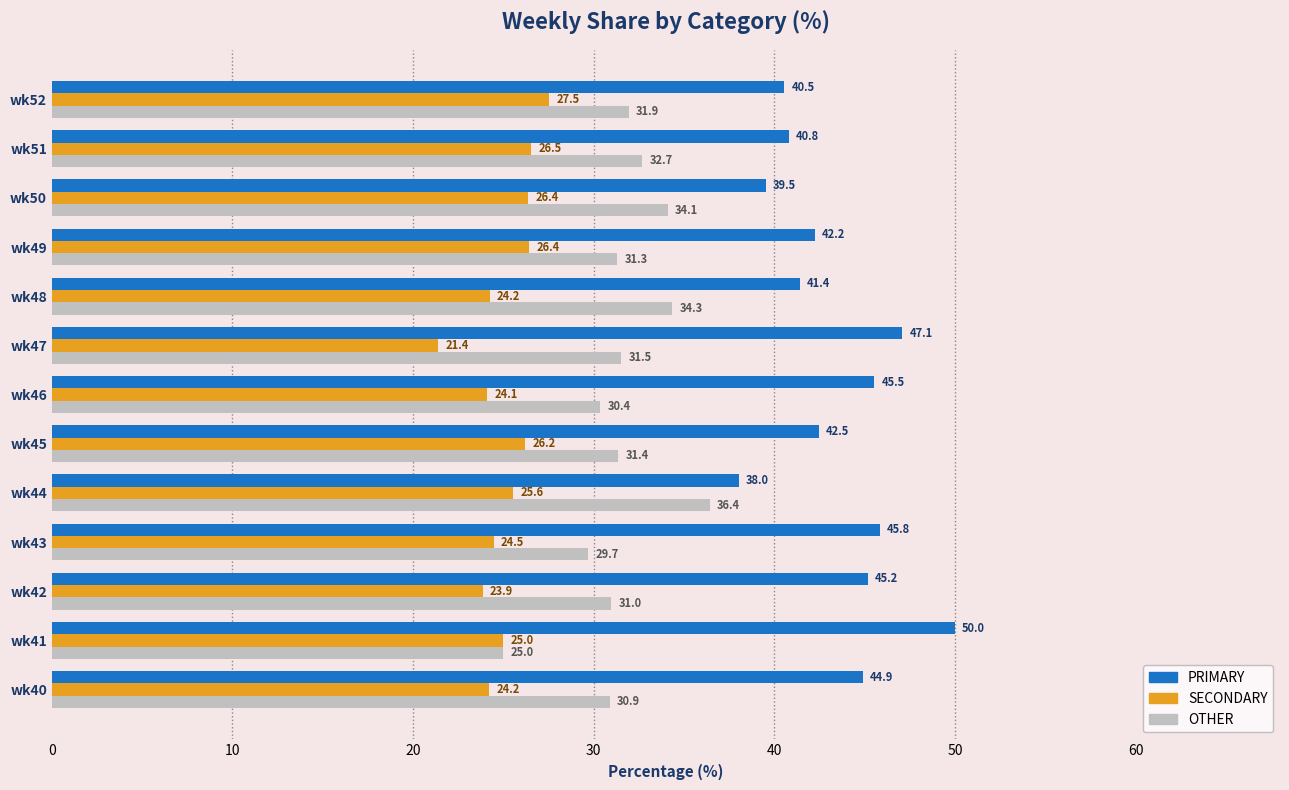

Rank the categories by OTHER value from highest to lowest.

wk44, wk48, wk50, wk51, wk52, wk47, wk45, wk49, wk42, wk40, wk46, wk43, wk41